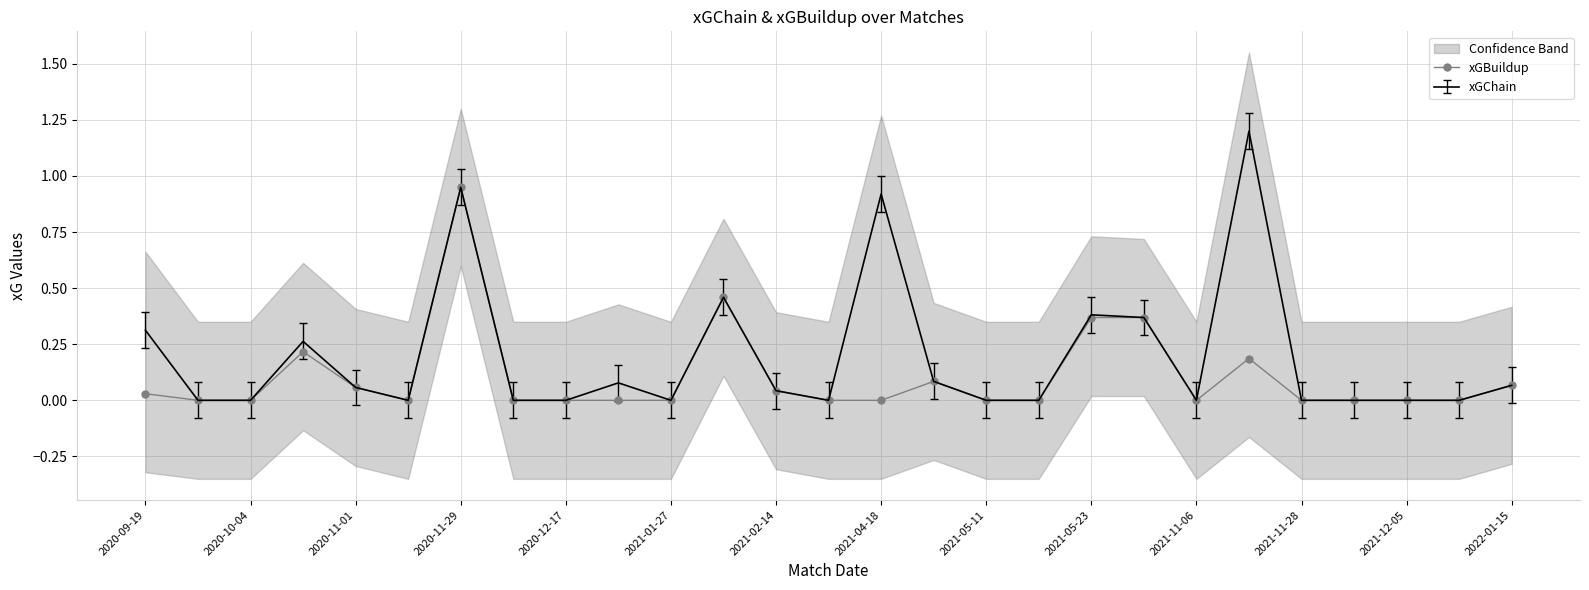

True or false: xGChain has more than 0 points higher than both neighbors.

True